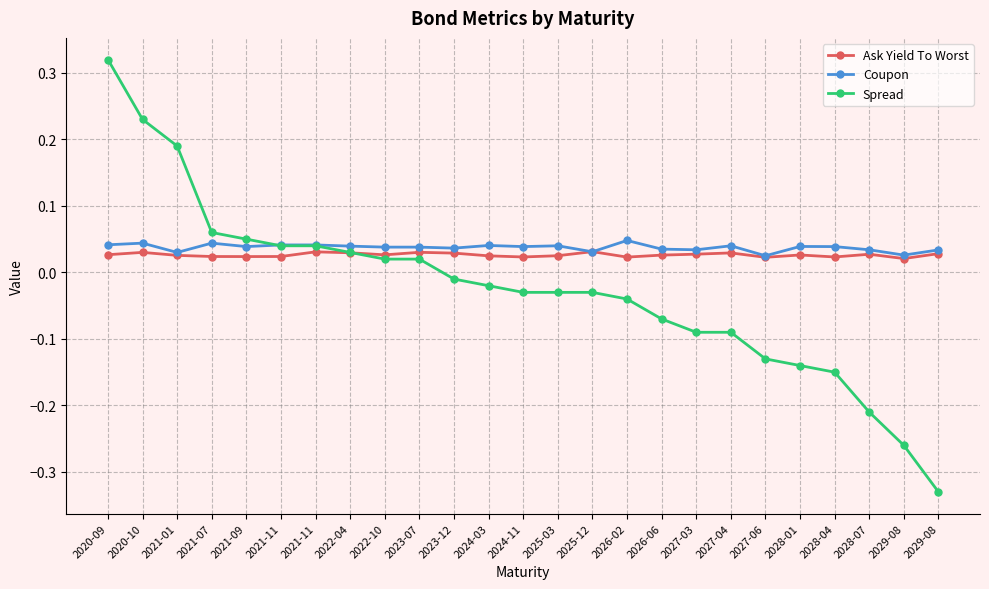

Count the number of categories in the chart.

25